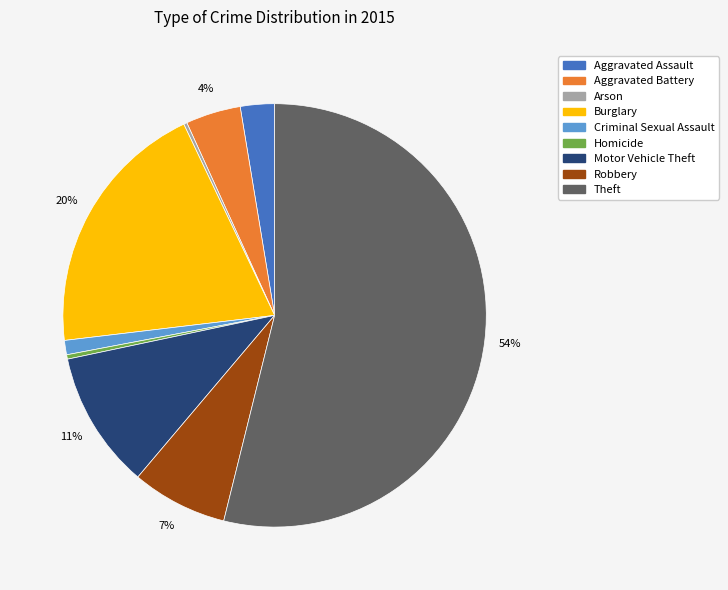

Is it true that Homicide is 0% of the pie?

True